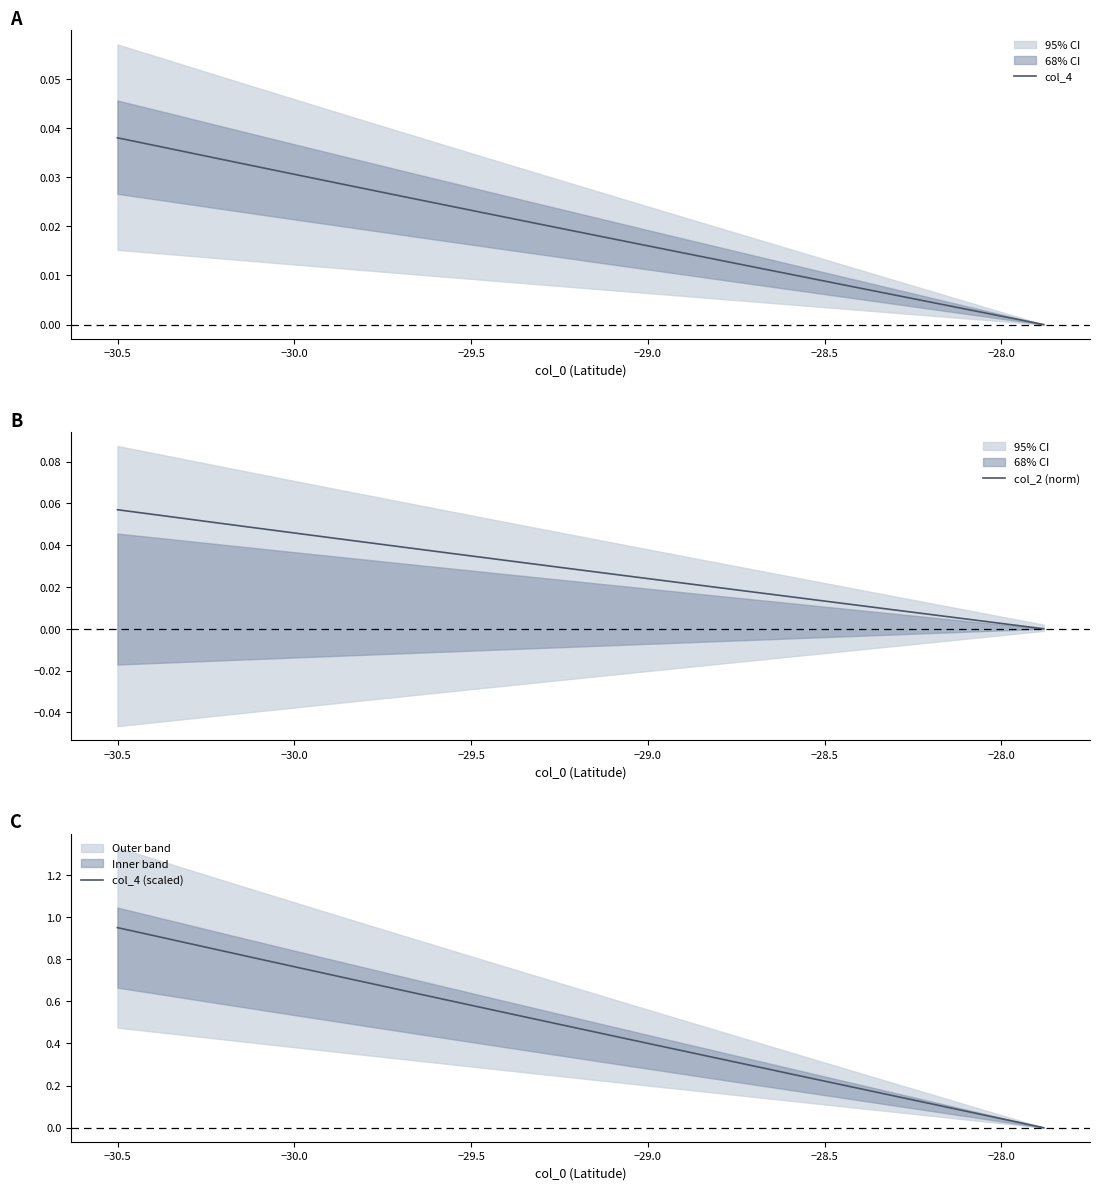

Reading right to left, list all the values displayed in this chart.

col_4: 0.0	0.0	0.0	0.0	0.0	0.0	0.0	0.0	0.0	0.0	0.0	0.0	0.0	0.0	0.0	0.0	0.0	0.0	0.0	0.0
col_2 (norm): 0.1	0.1	0.1	0.0	0.0	0.0	0.0	0.0	0.0	0.0	0.0	0.0	0.0	0.0	0.0	0.0	0.0	0.0	0.0	0.0
col_4 (scaled): 0.9	0.9	0.9	0.8	0.8	0.7	0.7	0.6	0.5	0.5	0.4	0.4	0.4	0.3	0.2	0.2	0.1	0.1	0.1	0.0